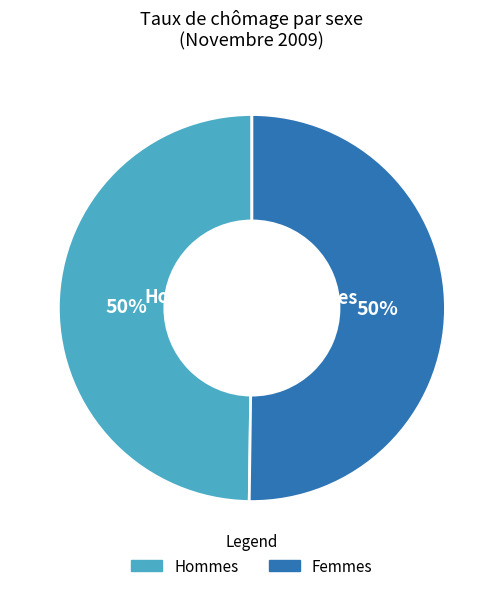

Is there a majority slice in this chart?

Yes